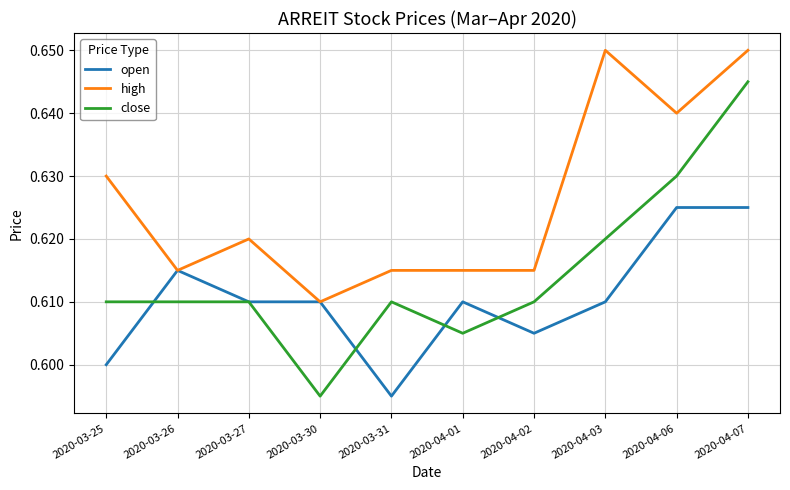

Is it true that high equals 0.3 at 2020-03-31?

False